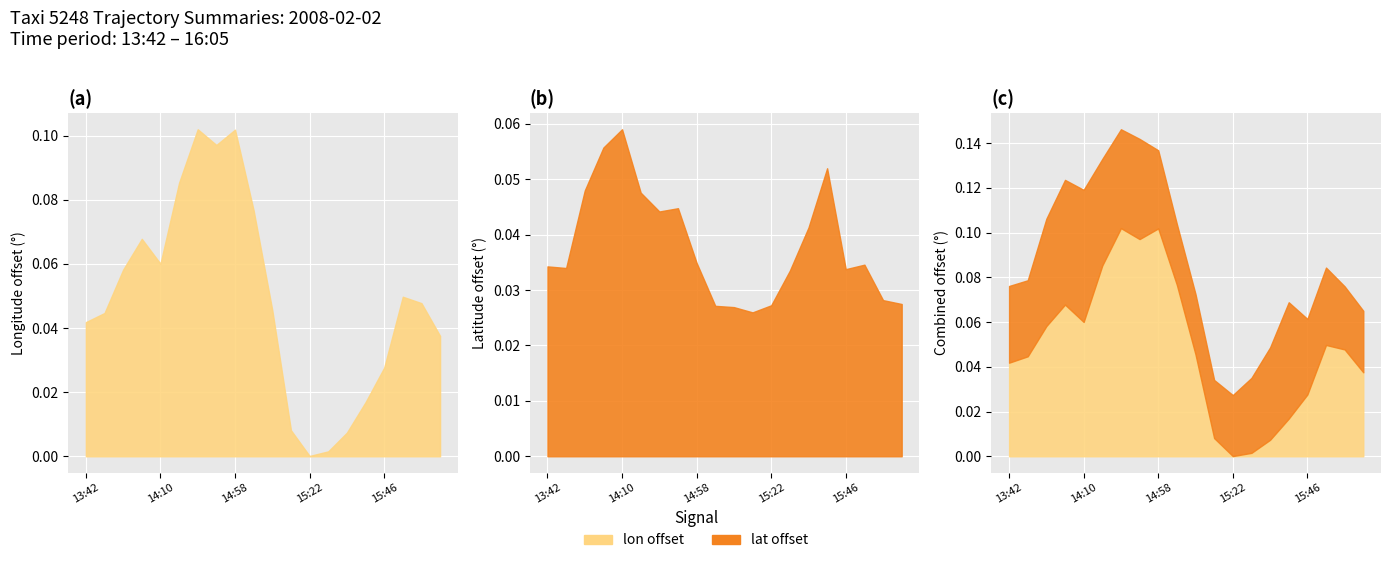

True or false: lat has a value of 61.8 at 15:40.

False